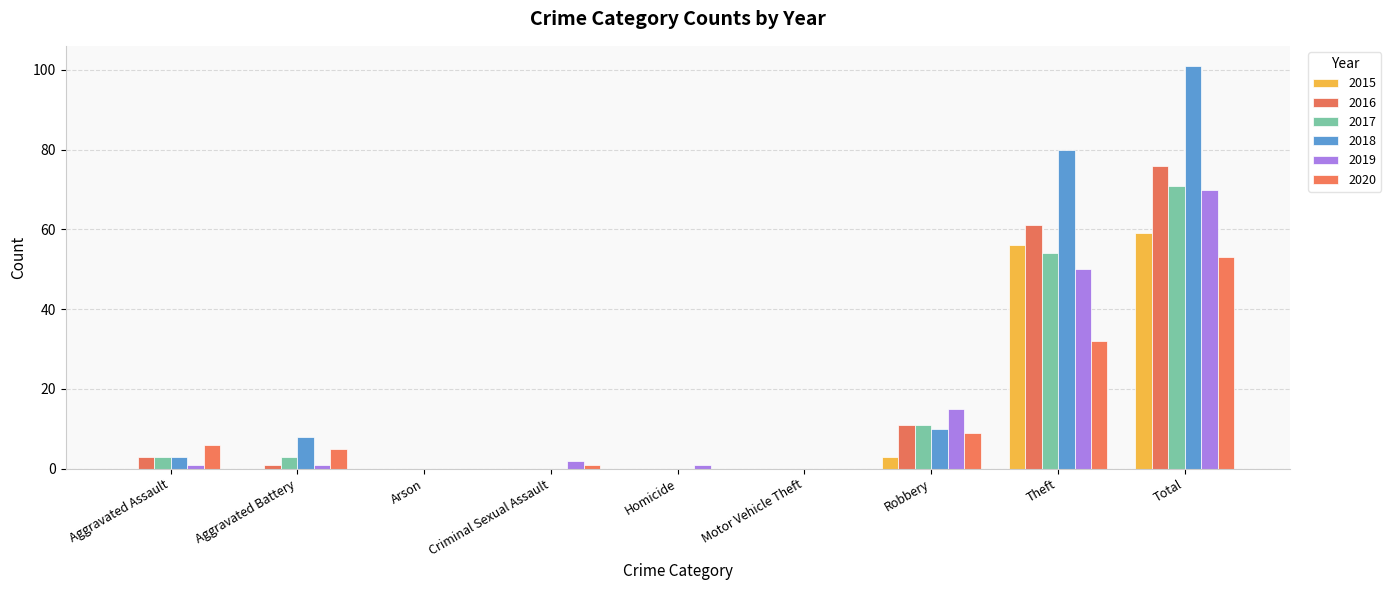

How many distinct data groups are displayed?

6